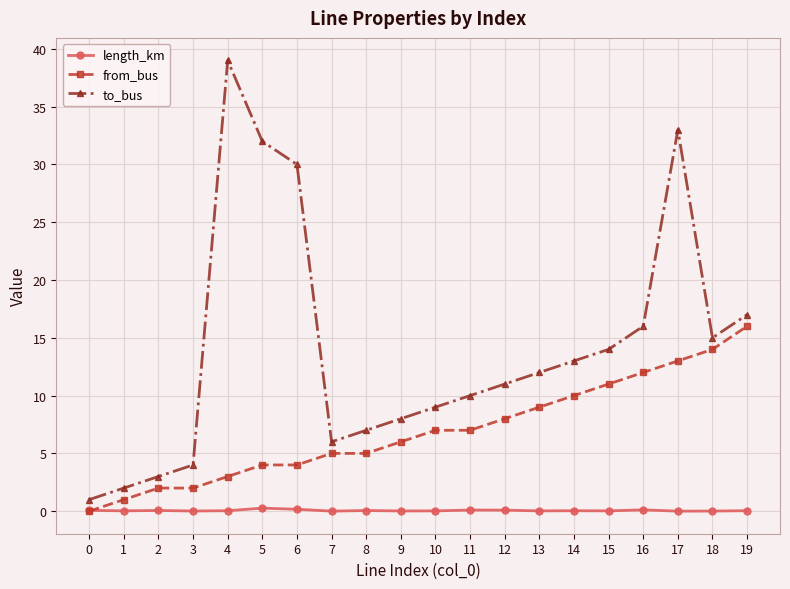

What are all the series names shown in the legend?

length_km, from_bus, to_bus